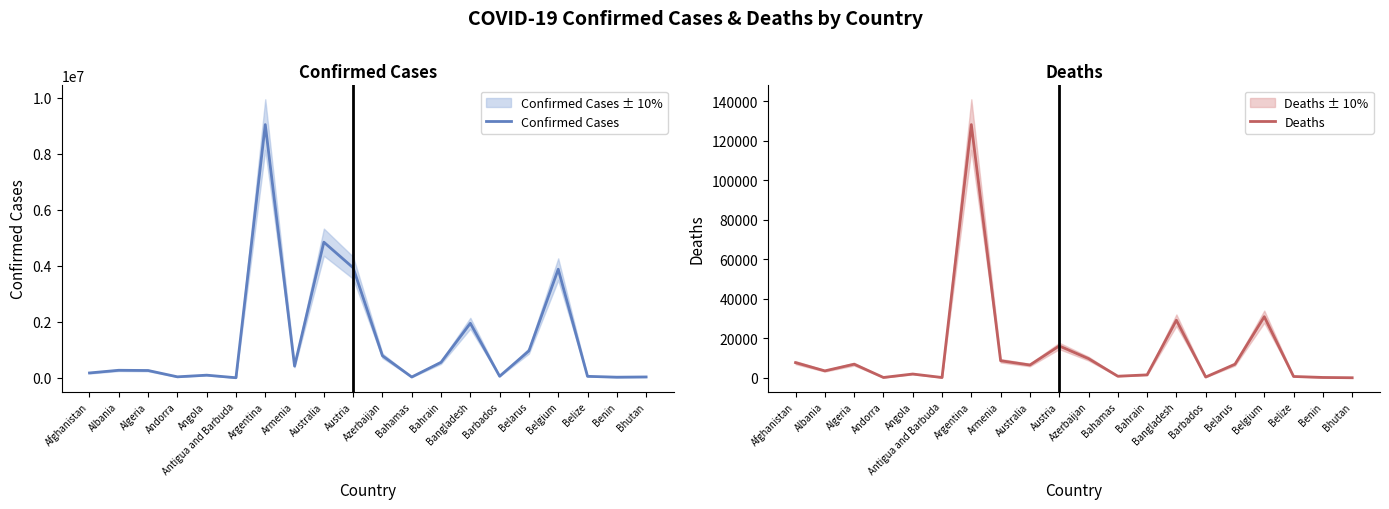

What is the minimum value shown in the chart?

12